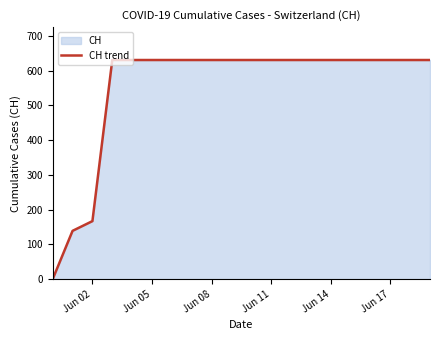

What is the greatest value displayed?

631